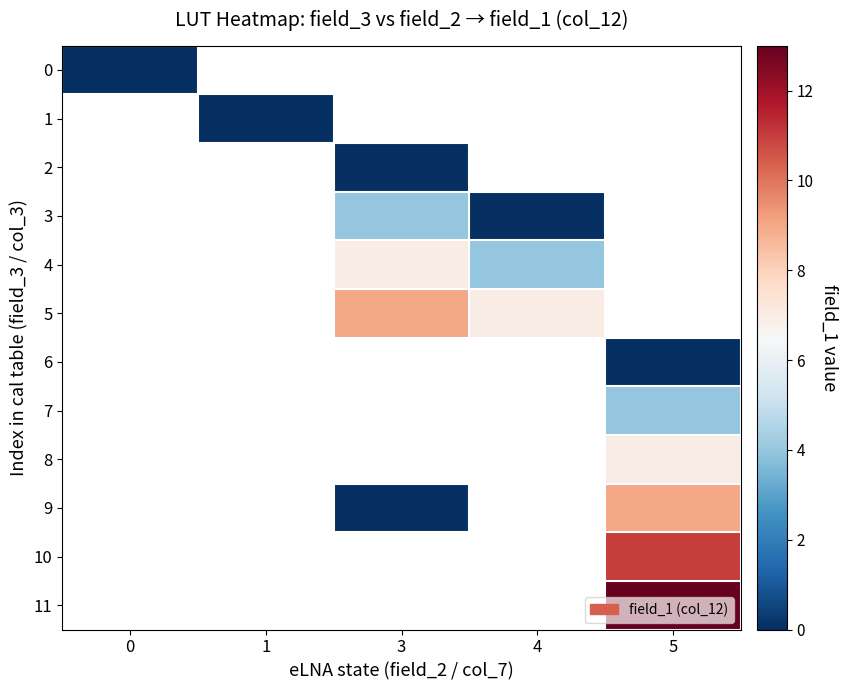

Count the number of data series in this chart.

12